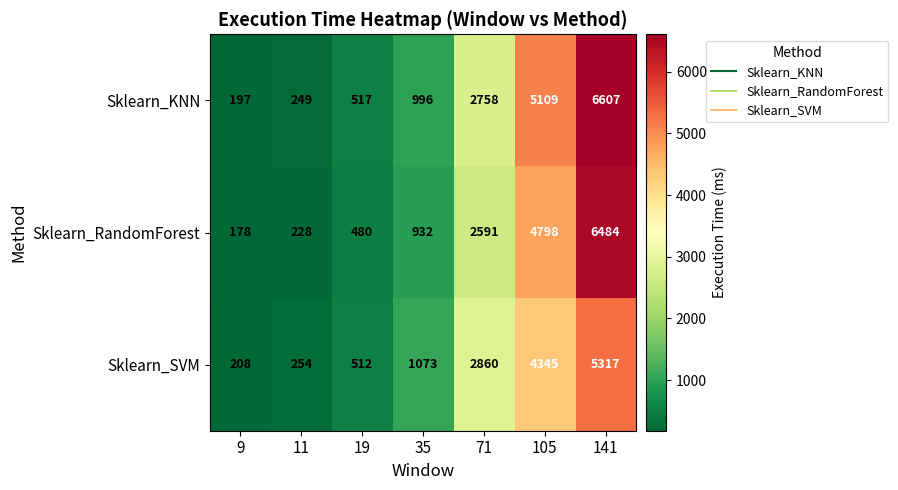

Which series has the widest spread of values?

Sklearn_KNN